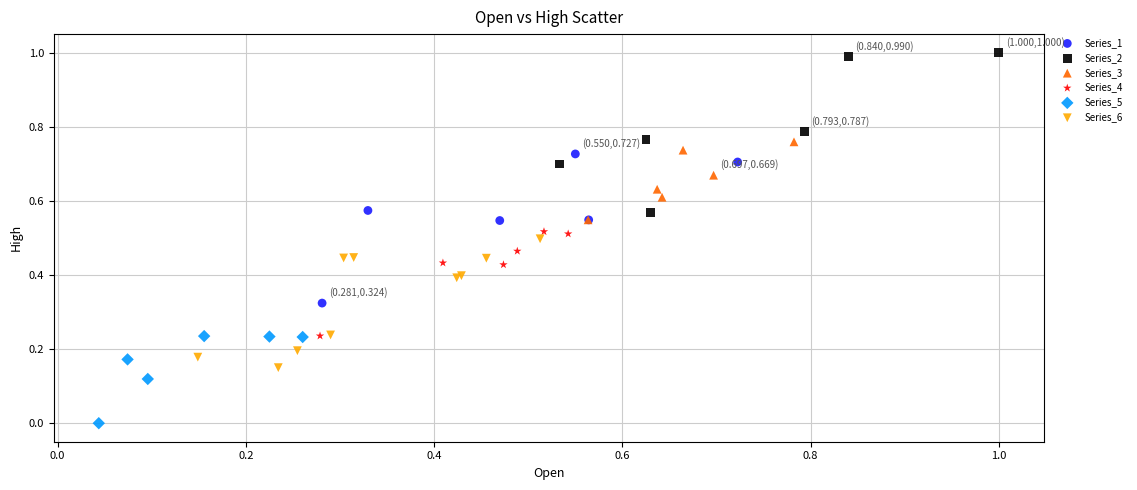

Which series contains the highest Y value?

Series_2